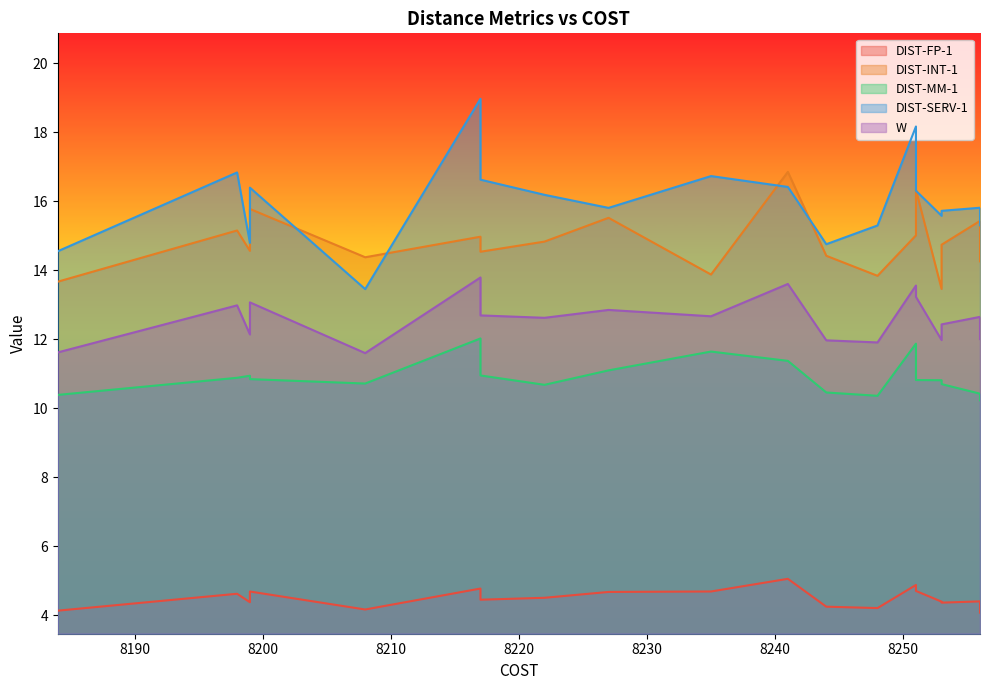

What is the smallest value displayed?

4.1